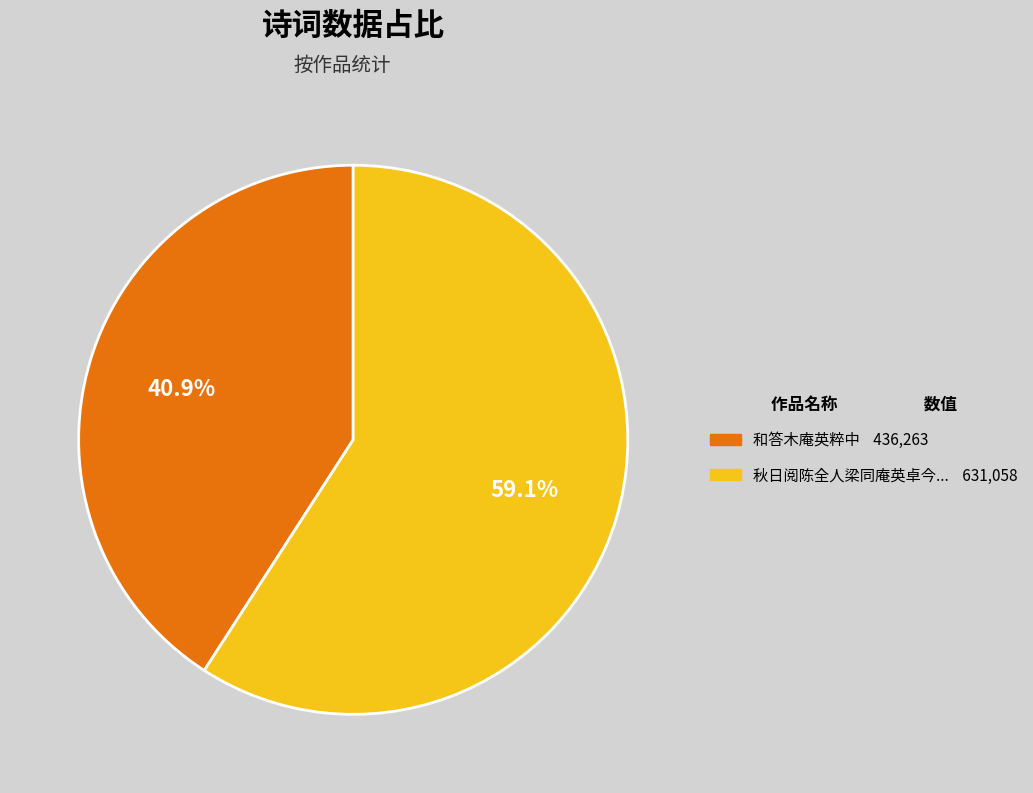

Is there a majority slice in this chart?

Yes